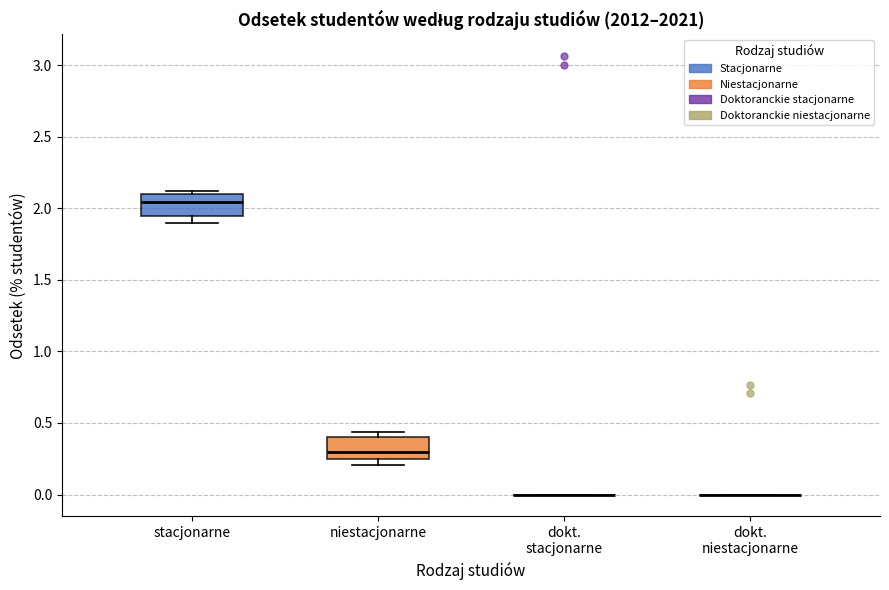

Reading left to right, transcribe this box plot: for each box, give where its median line is, the range the box spans, and where its two whiskers end, as read against the y-axis. The values are not printed on the chart, so give them approximately, as read against the axis.

stacjonarne: median 2.05, box 1.95 to 2.10, whiskers 1.90 to 2.10 (just above the box's upper edge)
niestacjonarne: median 0.30, box 0.25 to 0.40, whiskers 0.20 to 0.45
dokt. stacjonarne: box collapsed to a line at 0.00, whiskers 0.00 to 0.00
dokt. niestacjonarne: box collapsed to a line at 0.00, whiskers 0.00 to 0.00